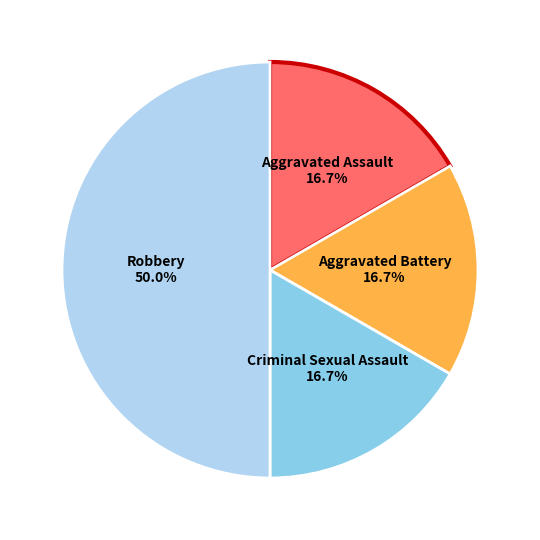

How many slices are in this pie chart?

4